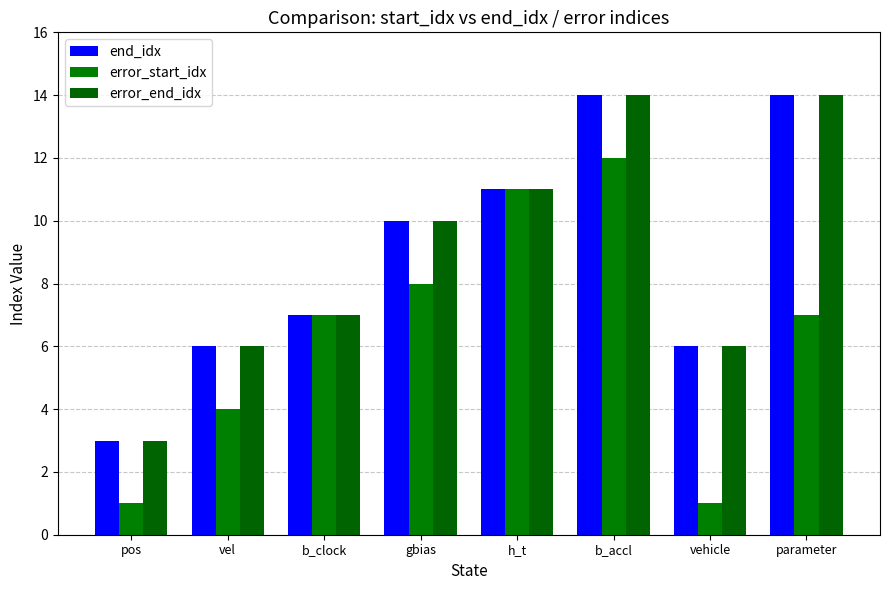

The end_idx series shows 5 at pos. True or false?

False